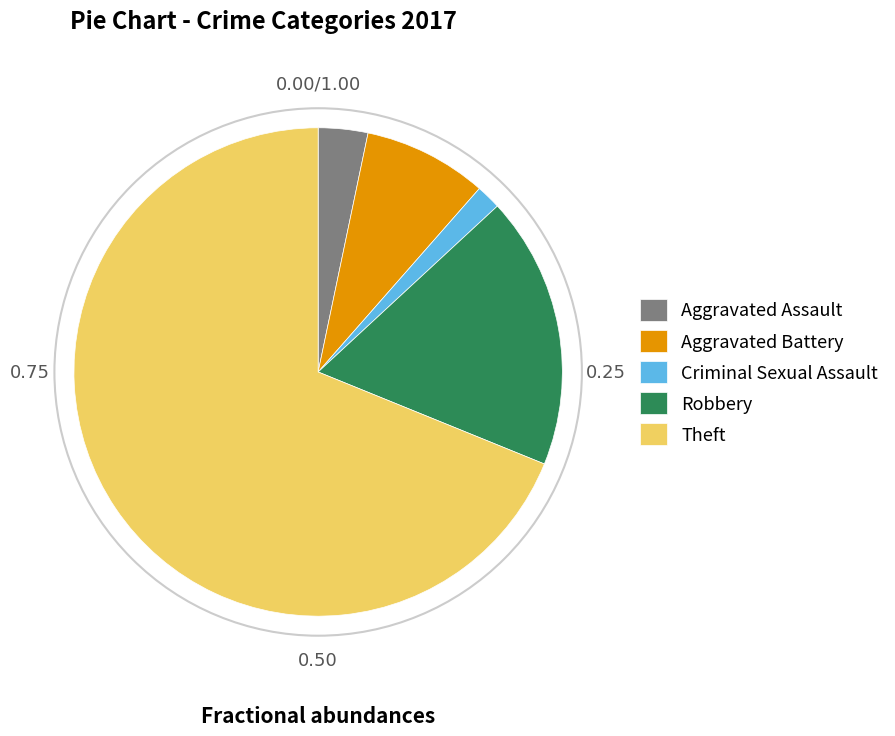

Which slice is the smallest?

Criminal Sexual Assault